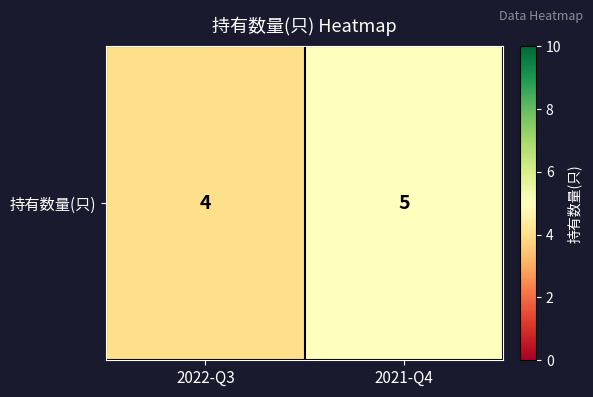

Which category has the highest value across all series?

2021-Q4